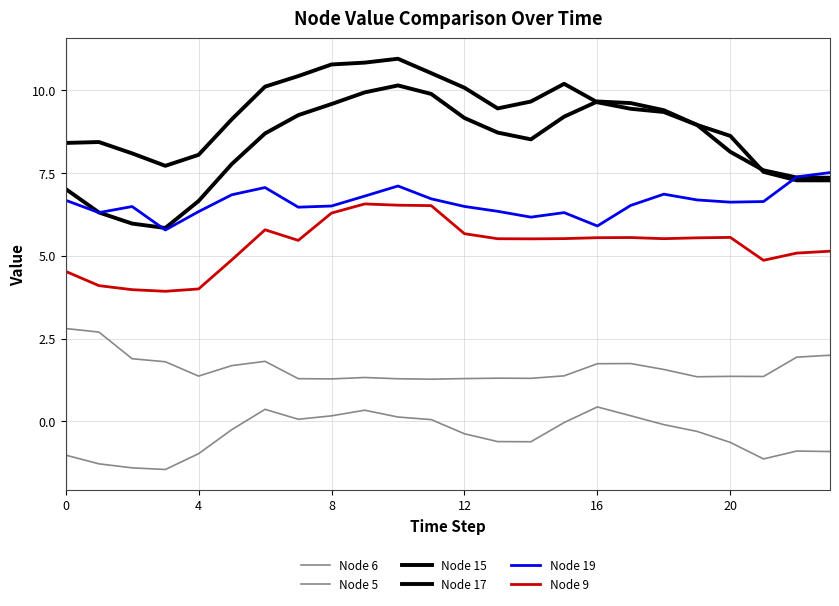

How many lines are shown in the chart?

6